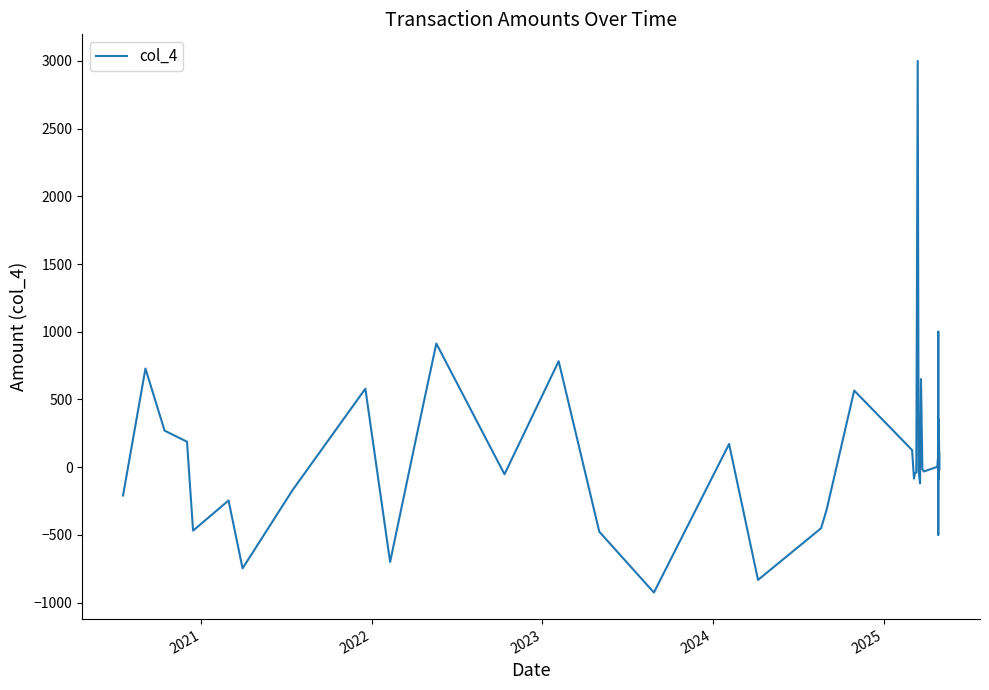

How many negative values are there?

22